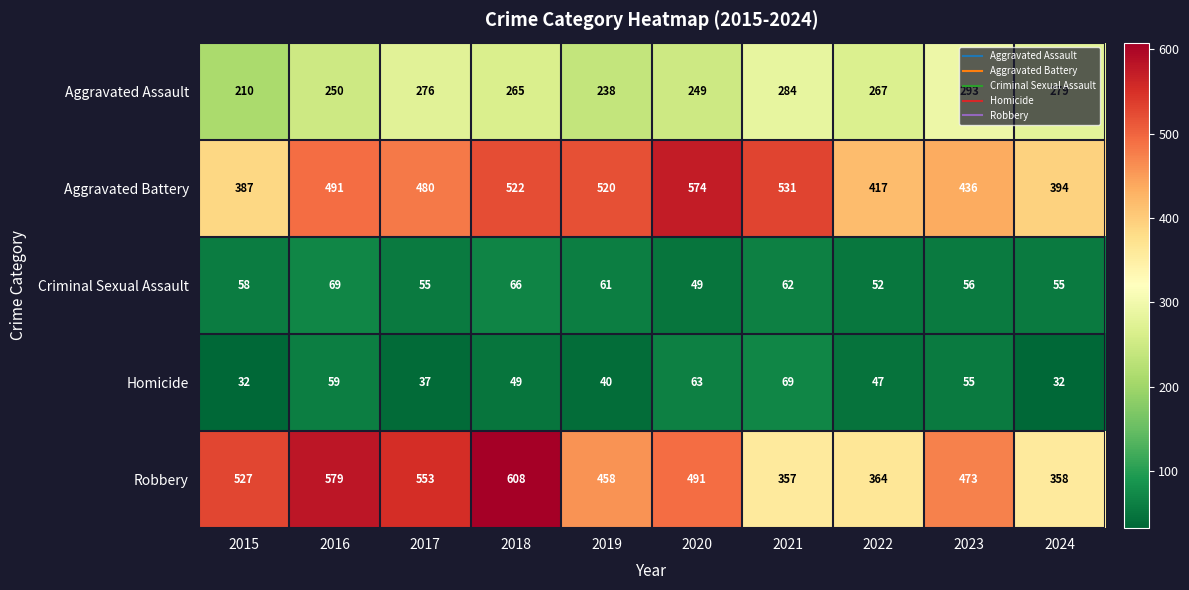

True or false: Robbery has a value of 491 at 2020.

True